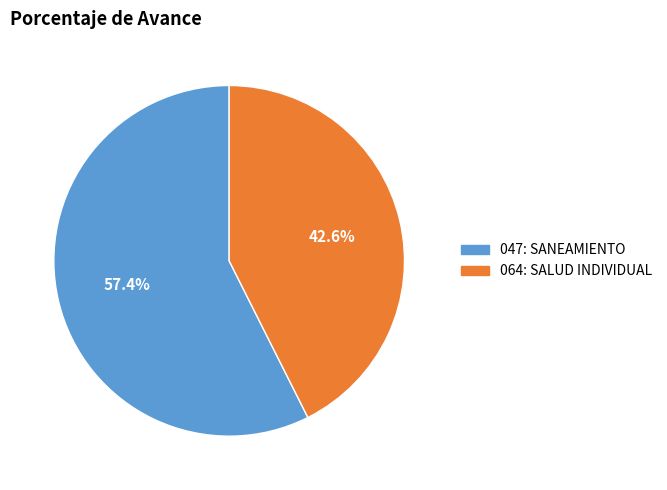

What portion of the pie excludes 064: SALUD INDIVIDUAL?

57.4%